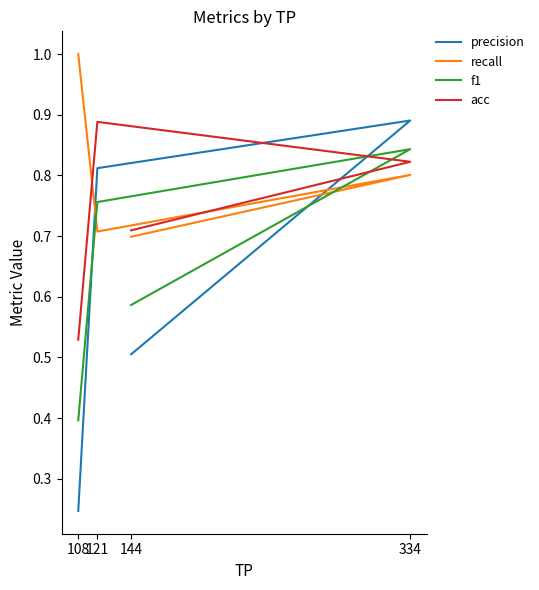

In acc, how many points are higher than both neighbors (excluding endpoints)?

1